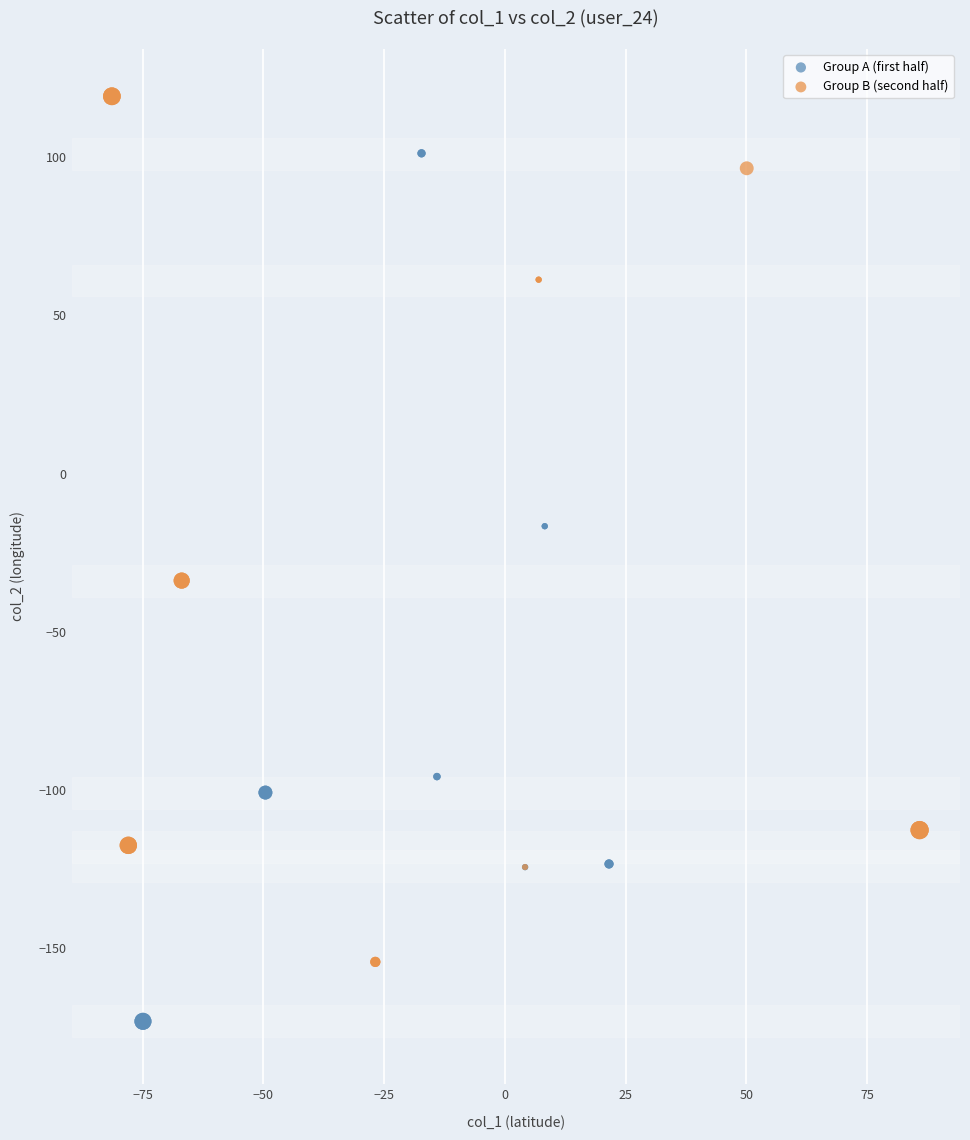

Which series contains the lowest Y value?

Group A (first half)